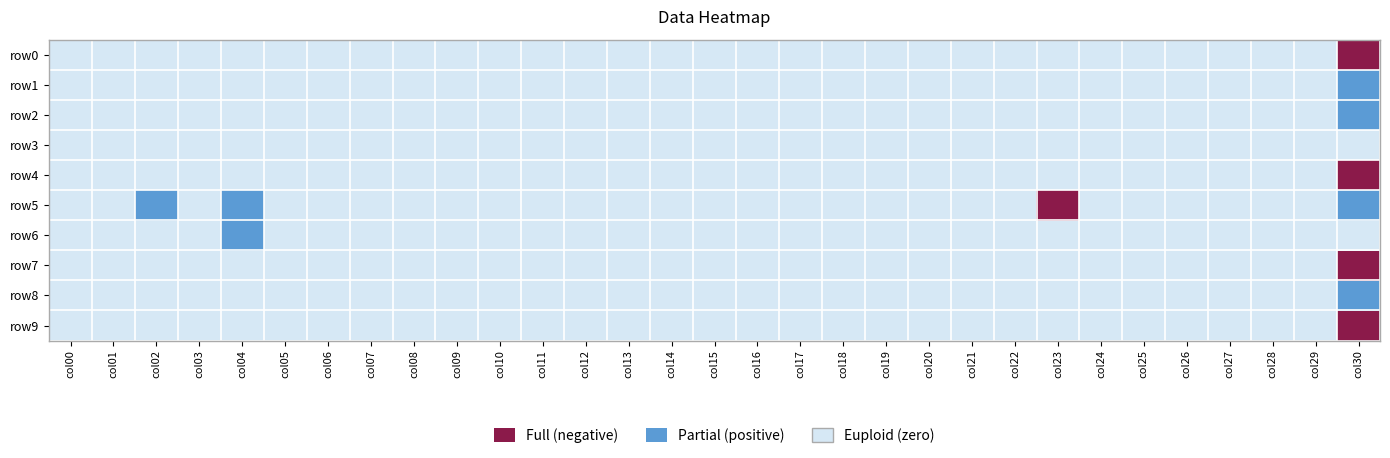

At how many categories does at least one series exceed 0?

3